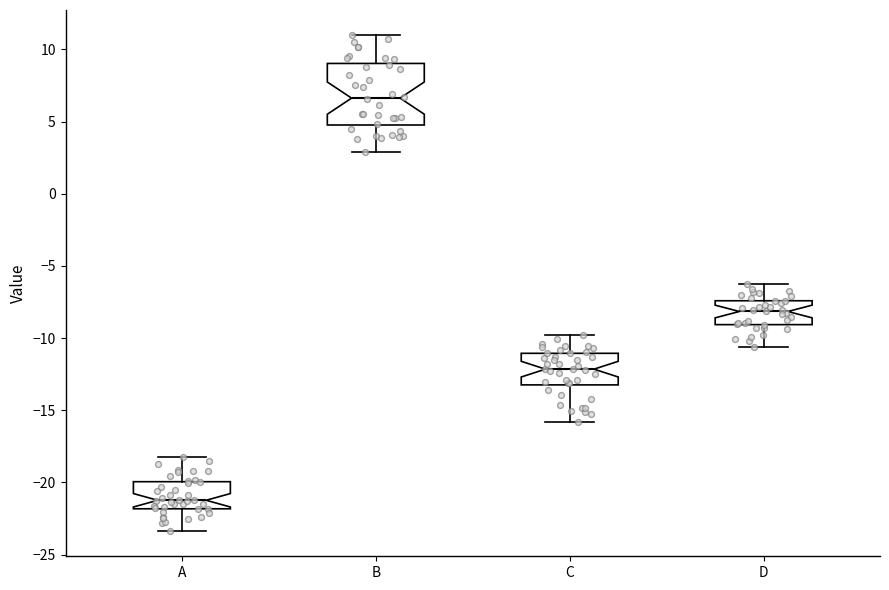

Reading left to right, transcribe this box plot: for each box, give where its median line is, the range the box spans, and where its two whiskers end, as read against the y-axis. The values are not printed on the chart, so give them approximately, as read against the axis.

A: median -21.0, box -22.0 to -20.0, whiskers -23.5 to -18.0
B: median 6.5, box 5.0 to 9.0, whiskers 3.0 to 11.0
C: median -12.0, box -13.0 to -11.0, whiskers -16.0 to -10.0
D: median -8.0, box -9.0 to -7.5, whiskers -10.5 to -6.5